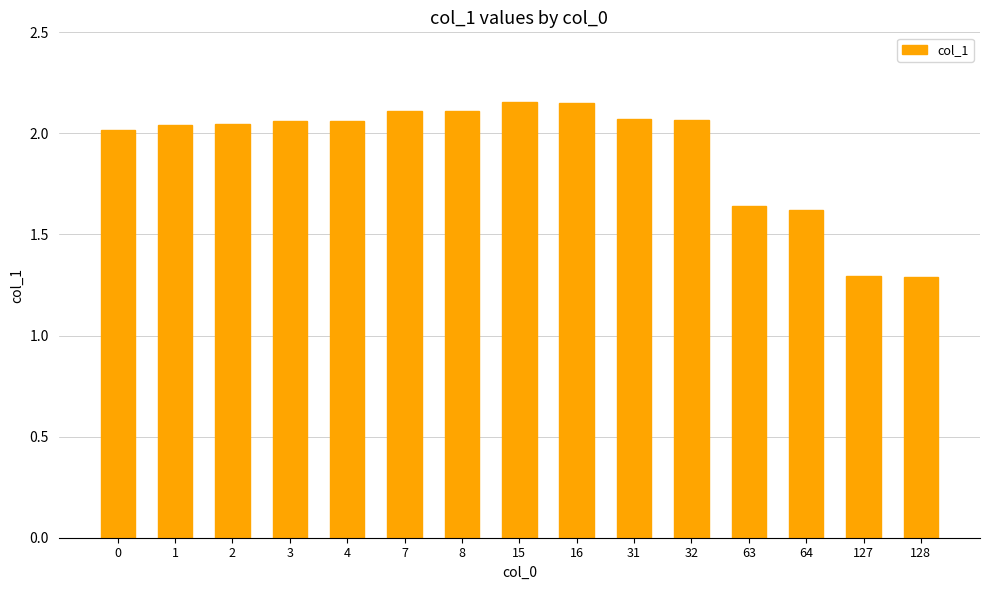

What is the minimum value shown in the chart?

1.3